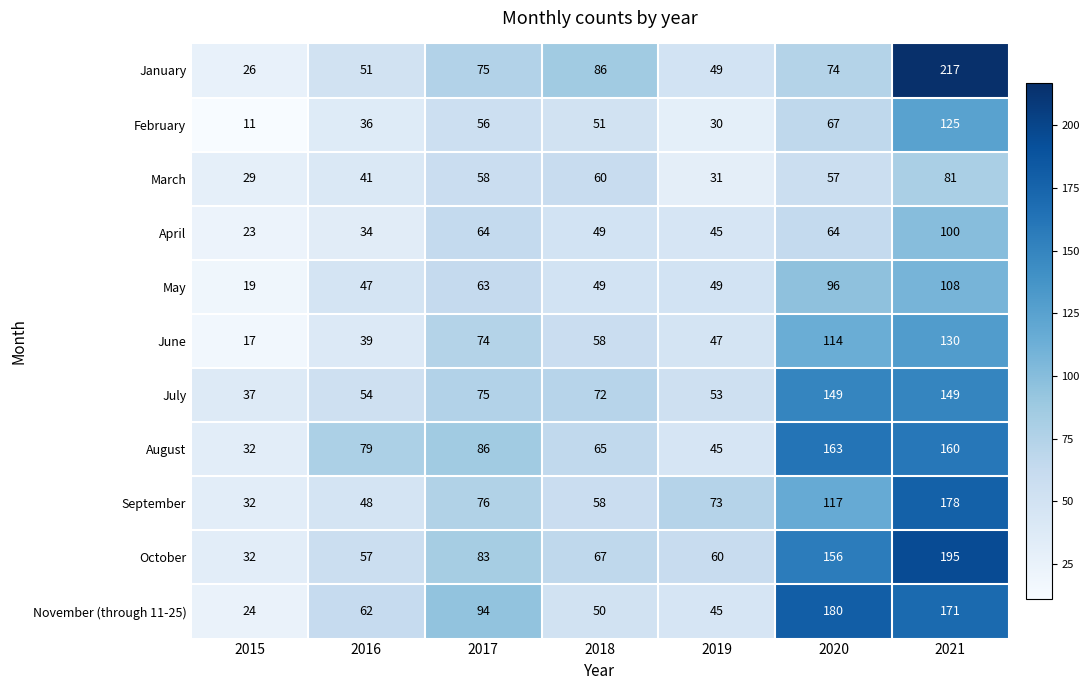

What is the difference between the maximum and minimum values in the October series?

163